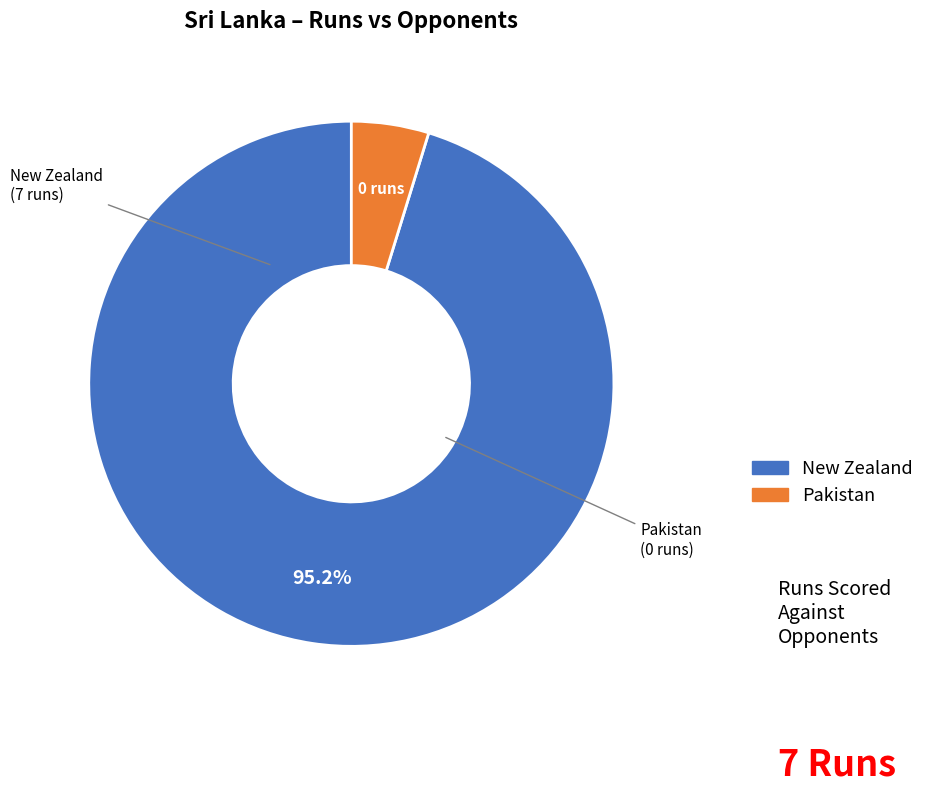

What is the smallest slice in the pie chart?

Pakistan